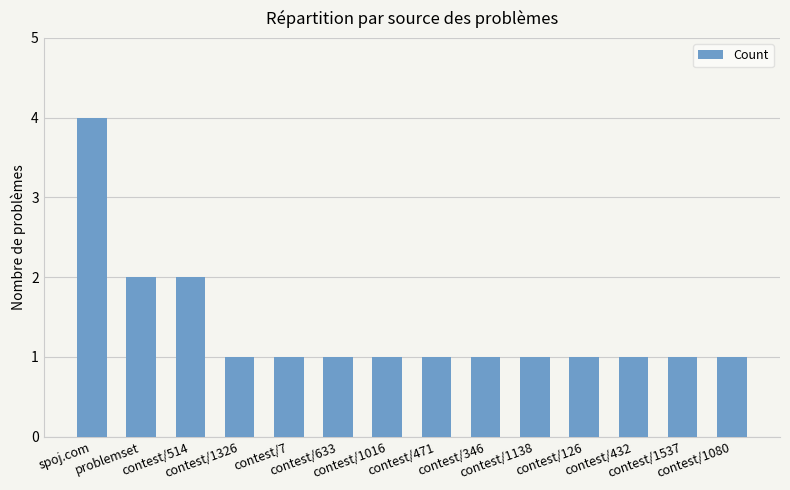

What position from the right is contest/1537?

2